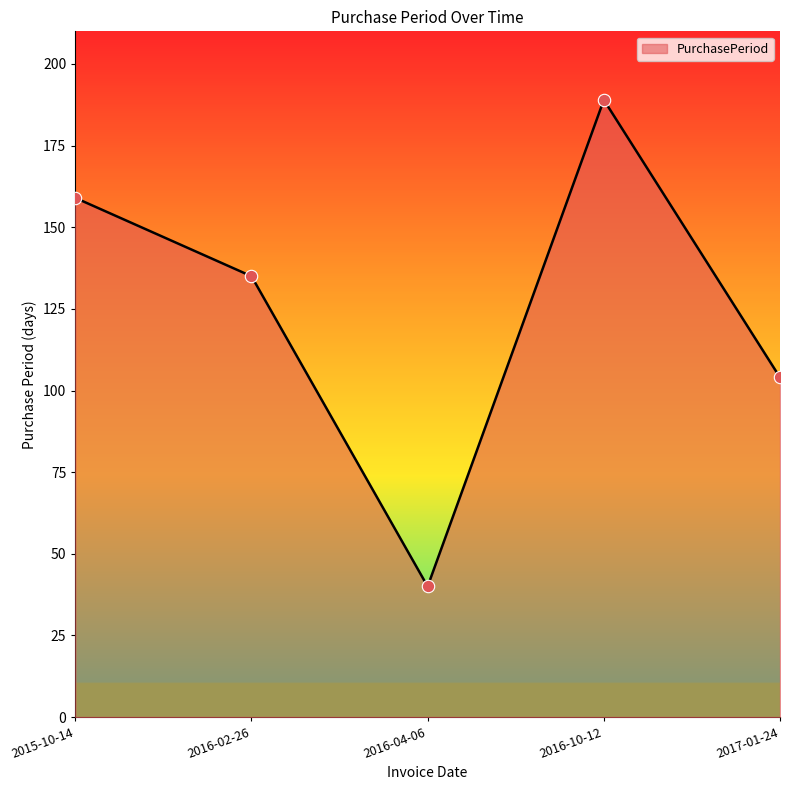

Approximately how many times larger is the value at 2016-02-26 compared to 2016-04-06?

3.4